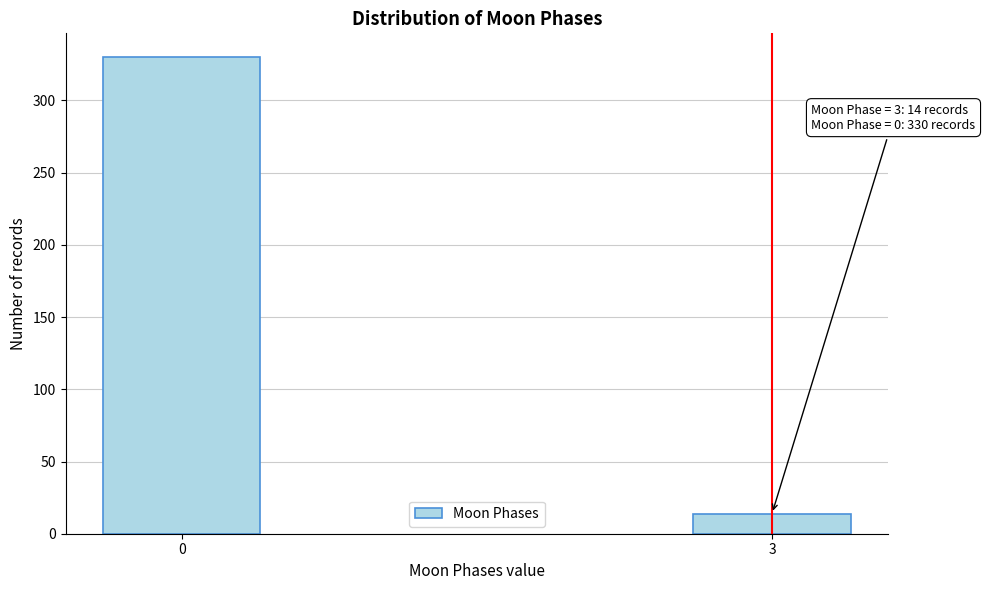

Reading right to left, extract all data points from this chart.

3=14	0=330